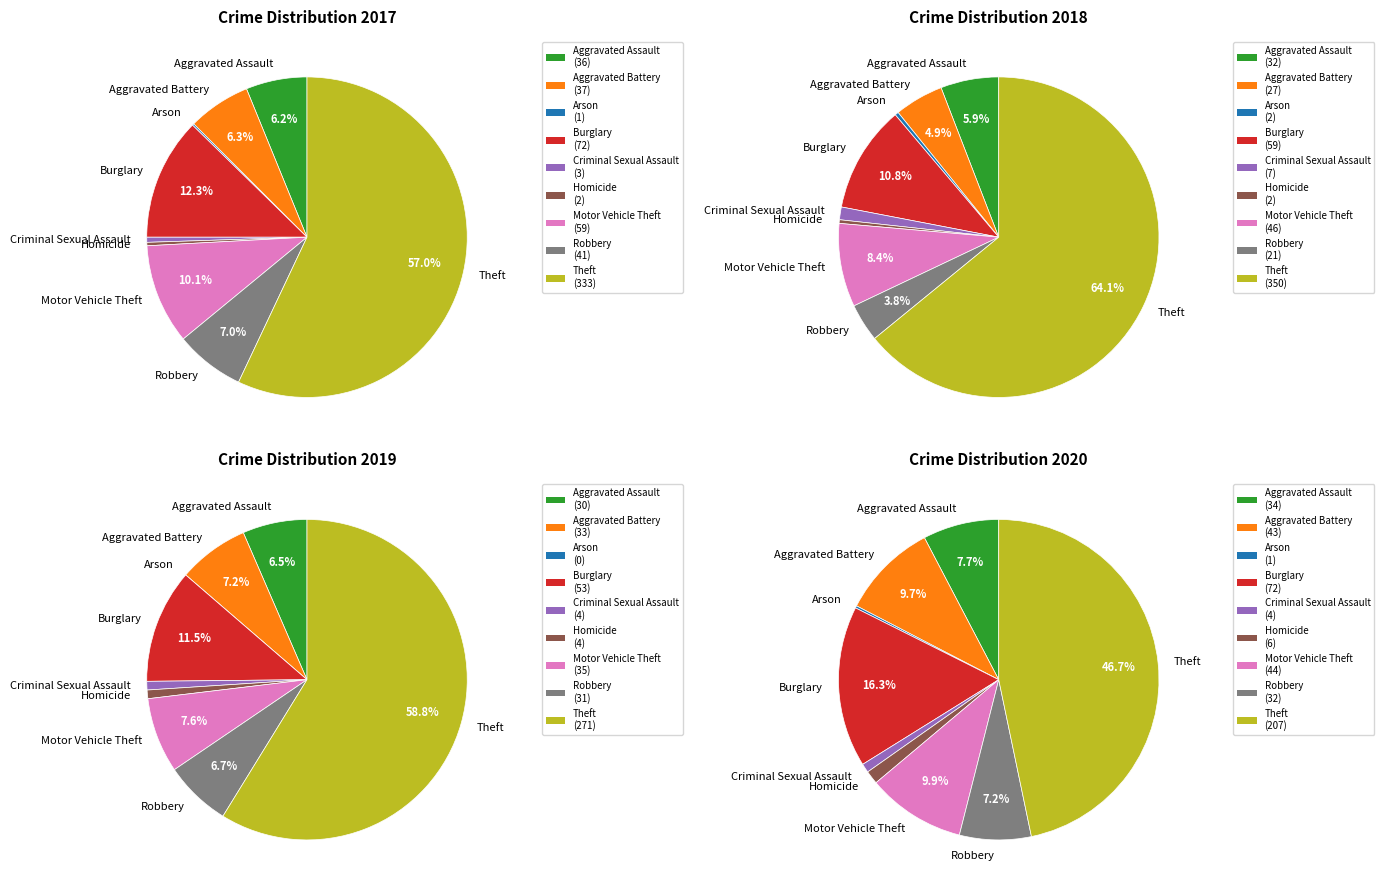

Is it true that Homicide is 9% of the pie?

False